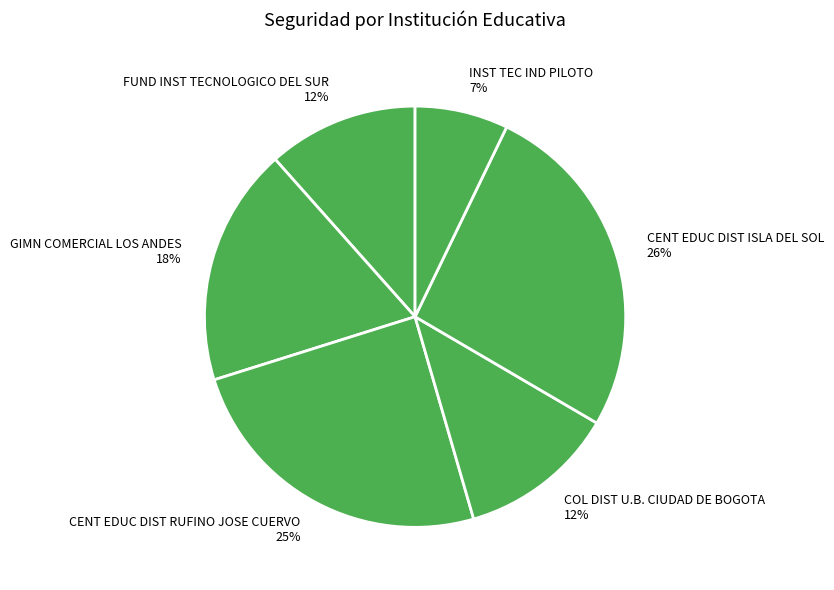

How many slices are in this pie chart?

6